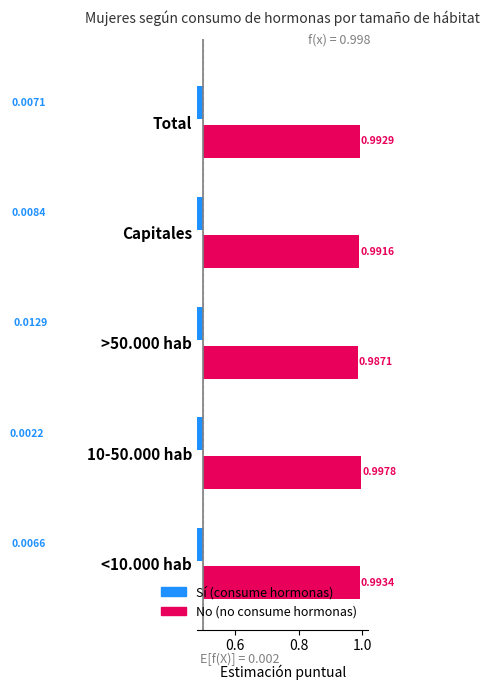

What are all the series names shown in the legend?

Sí, No